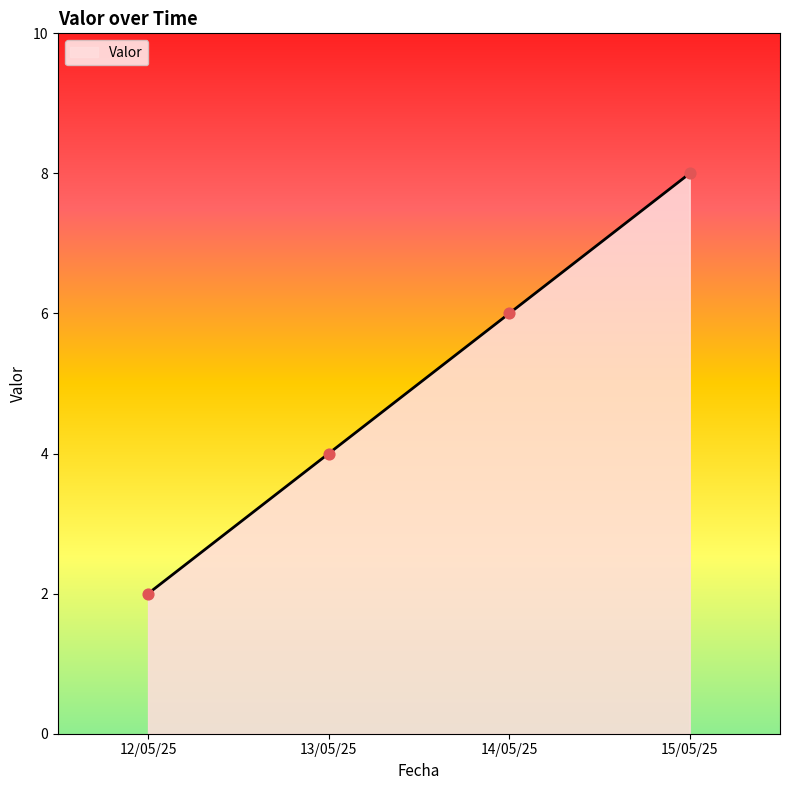

What is the ratio of the value at 15/05/25 to the value at 14/05/25?

1.3